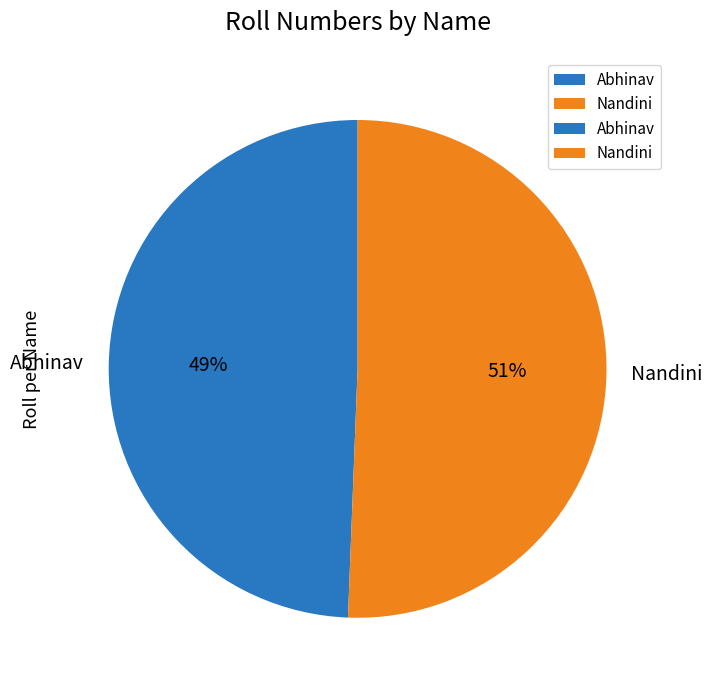

Which slice is the smallest?

Abhinav